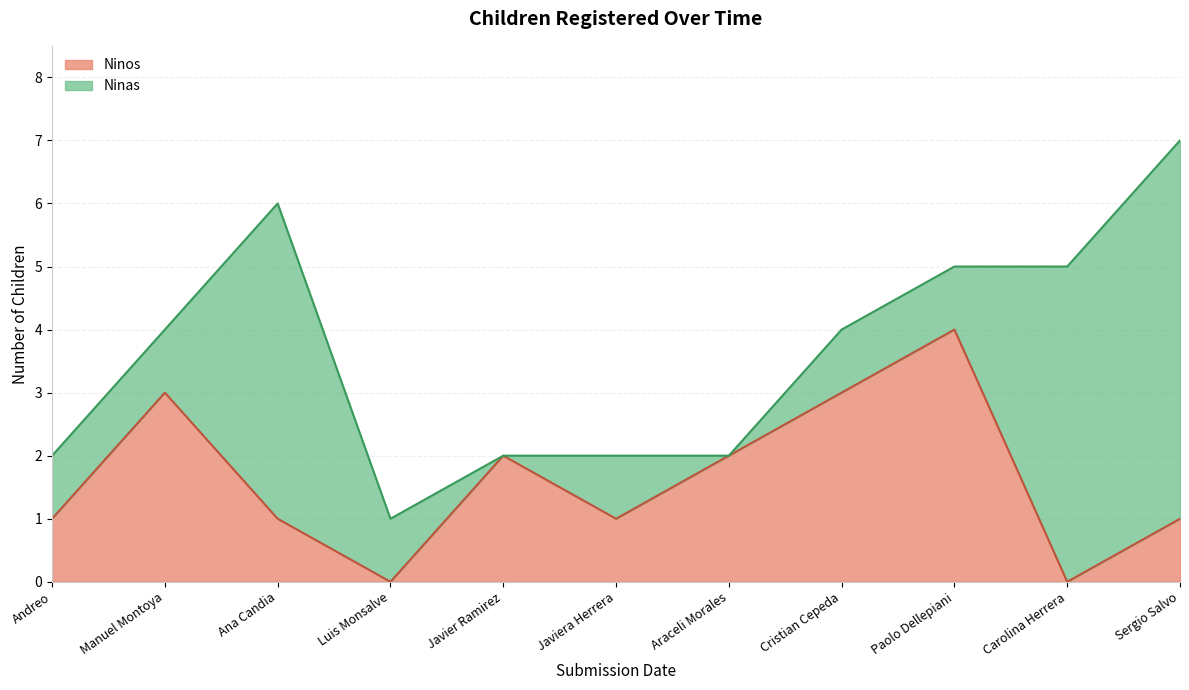

Does the chart display data point markers on the line(s)?

No